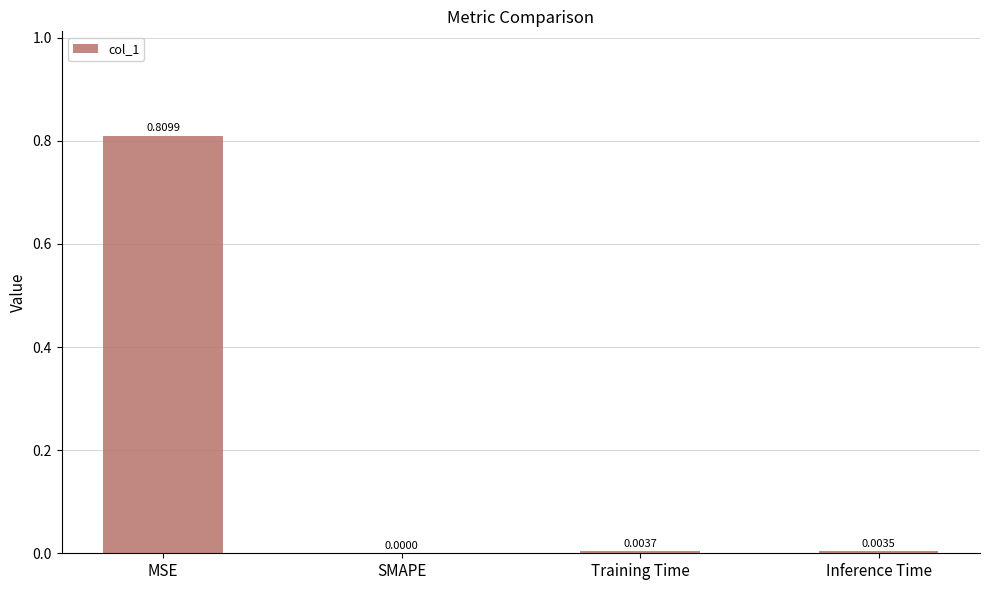

What is the change in value from MSE to SMAPE?

-0.8